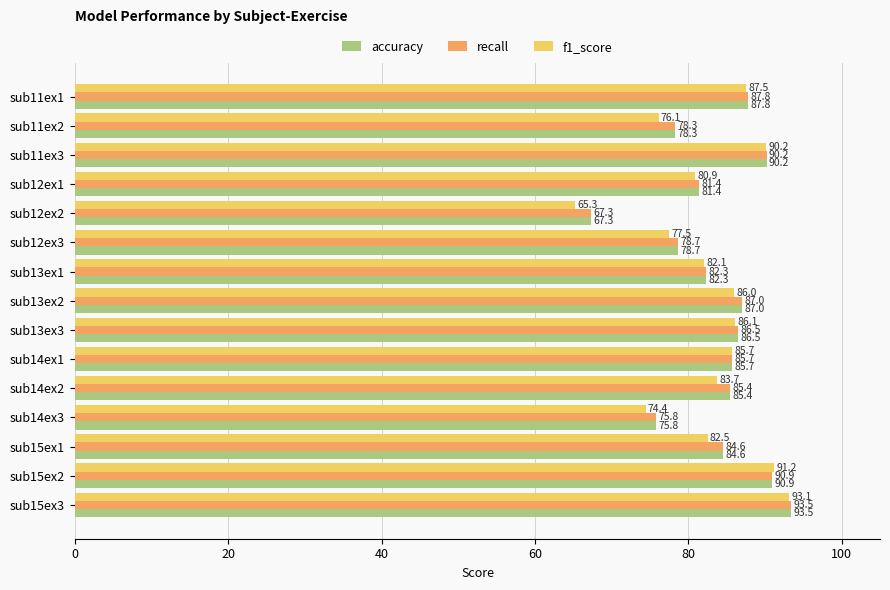

What is the difference between the highest and lowest values at sub11ex2?

2.2